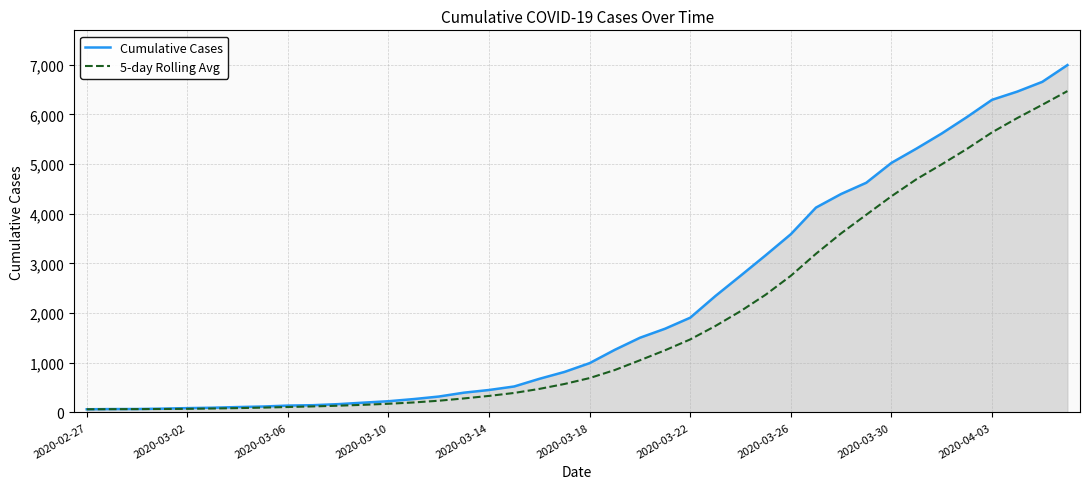

Rank the series by their average value, from lowest to highest.

5-day Rolling Avg, Cumulative Cases